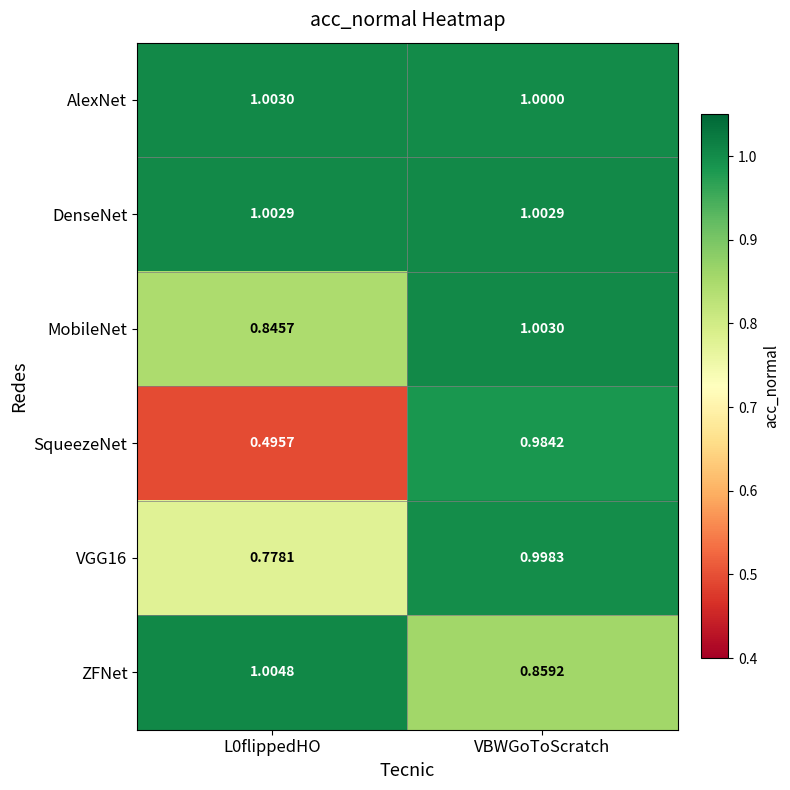

How many data points in ZFNet are above 1?

1